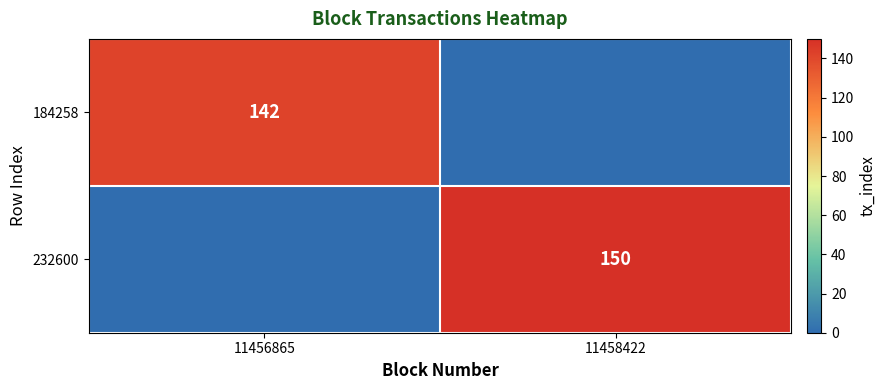

The 232600 series shows 150 at 11458422. True or false?

True